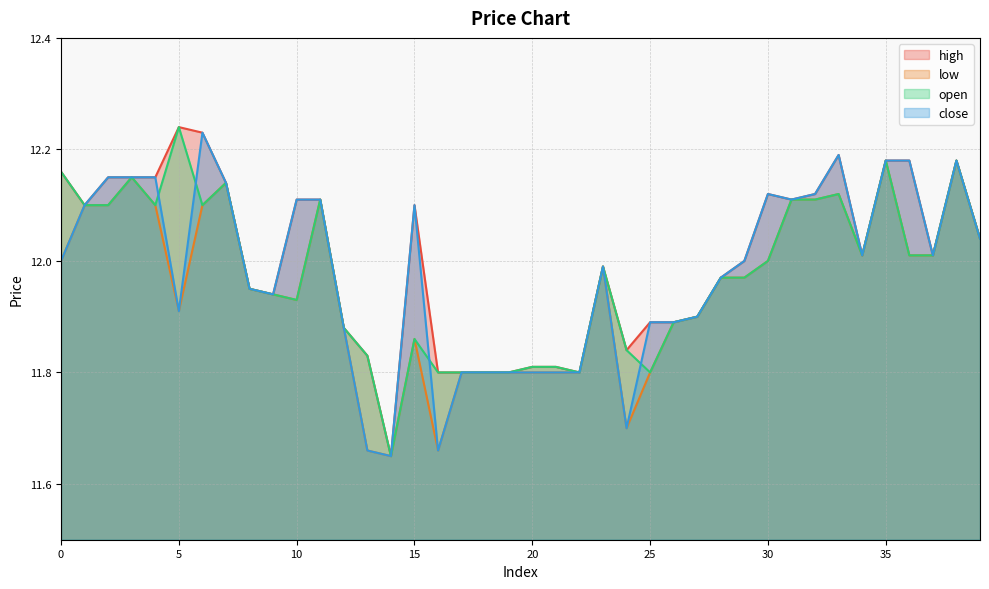

Which series has the largest range (max minus min)?

high